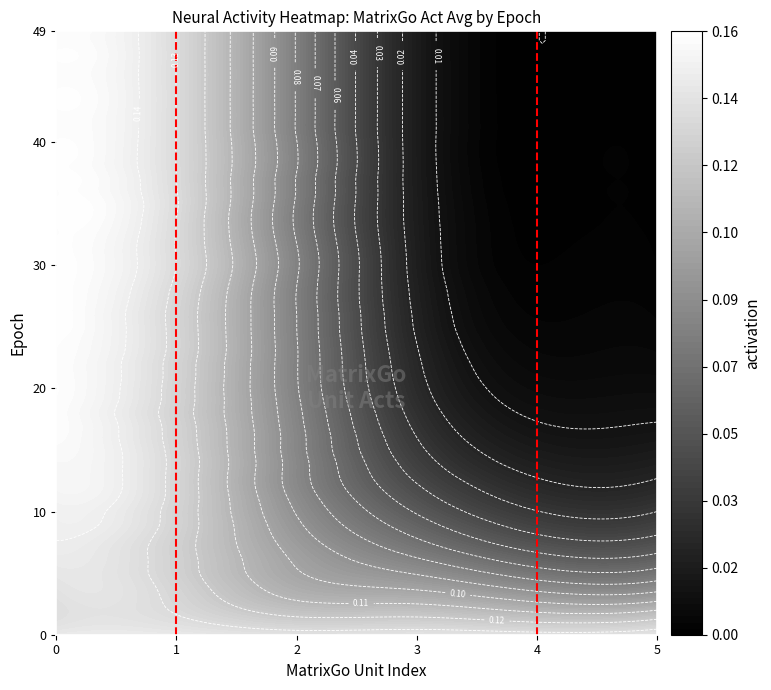

Is the value of marker_left at 1 greater than the value of marker_right at 1?

No